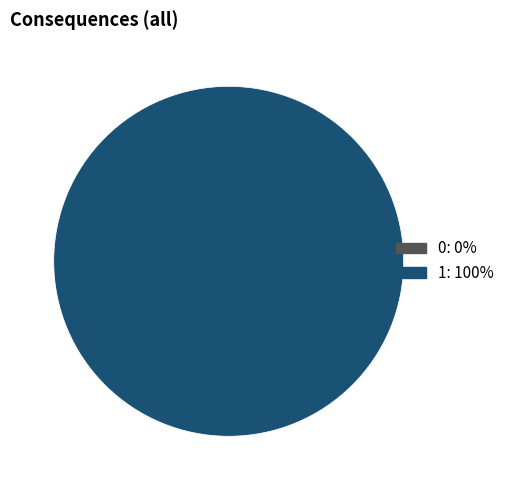

What is the majority slice?

1